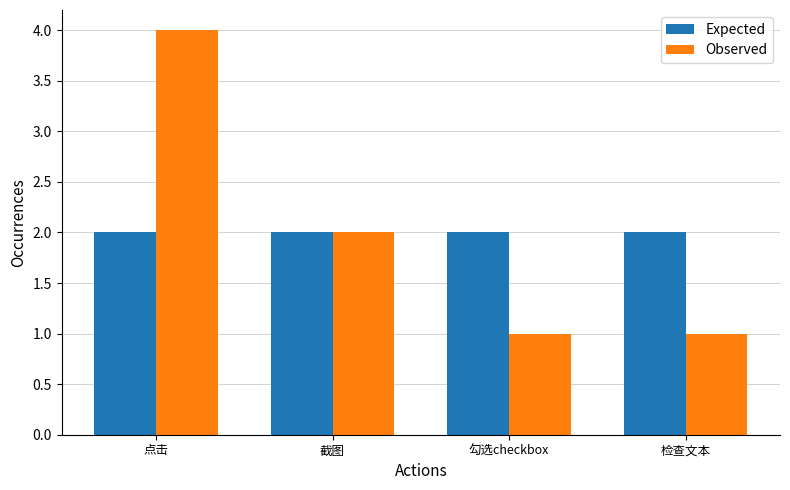

Rank the series at 检查文本 from lowest to highest value.

Observed, Expected